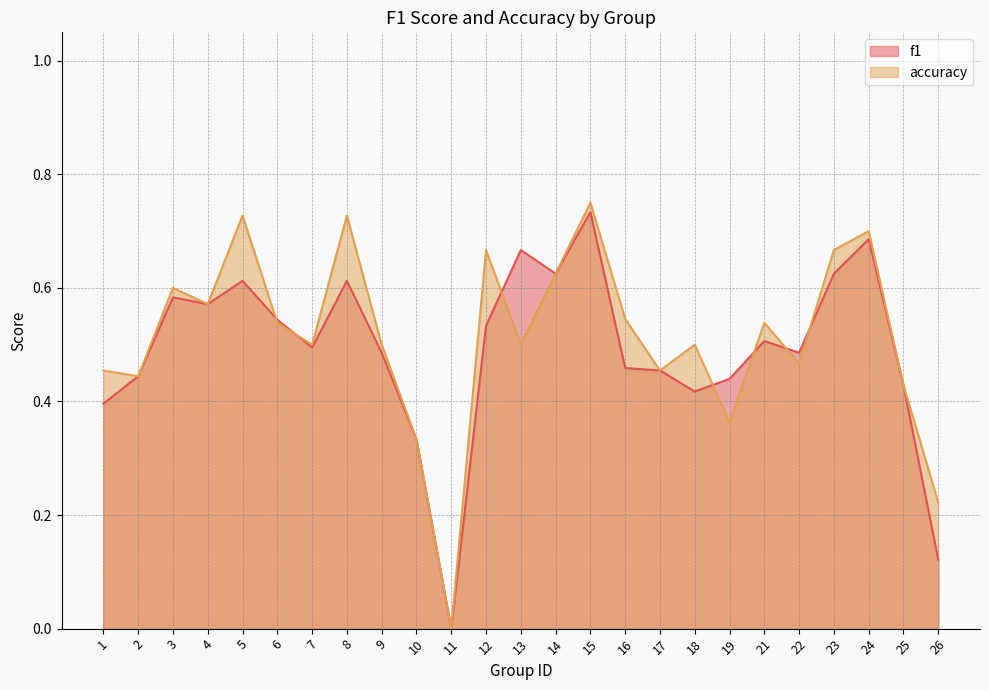

What is the difference between the maximum and minimum values in the f1 series?

0.7